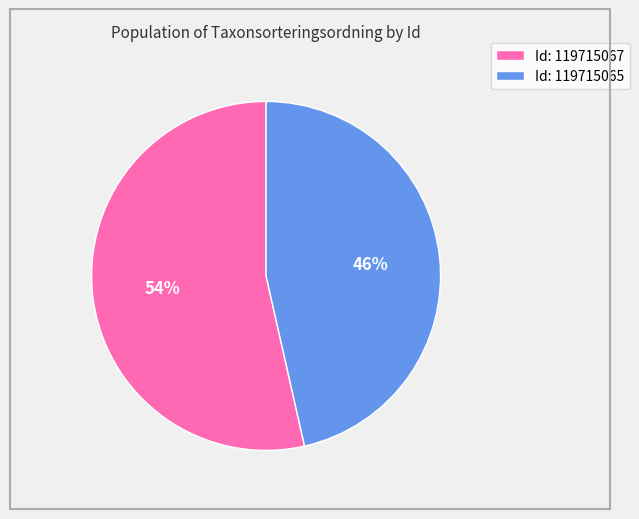

Rank the categories by value from highest to lowest.

Id: 119715067, Id: 119715065